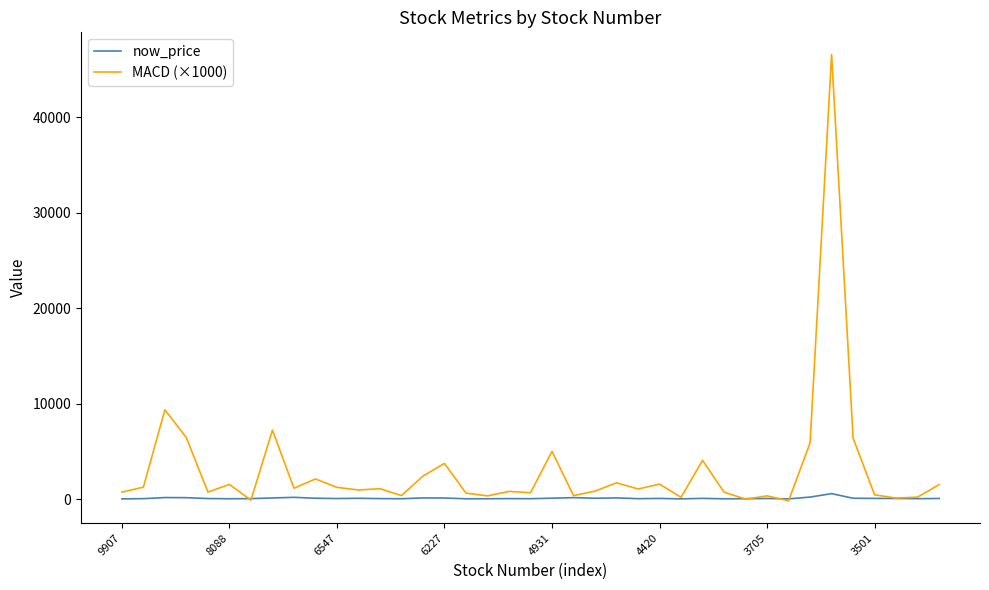

What is the greatest value displayed?

46530.0